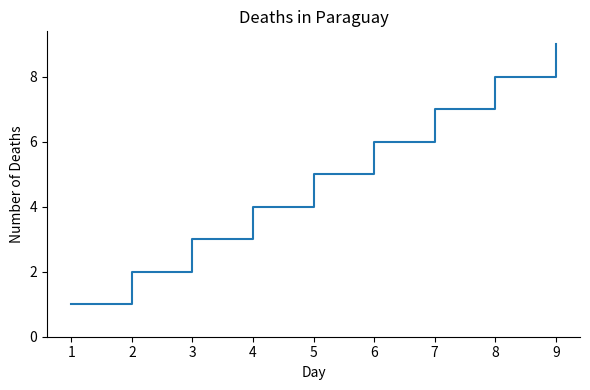

Reading left to right, list all the values displayed in this chart.

1	2	3	4	5	6	7	8	9